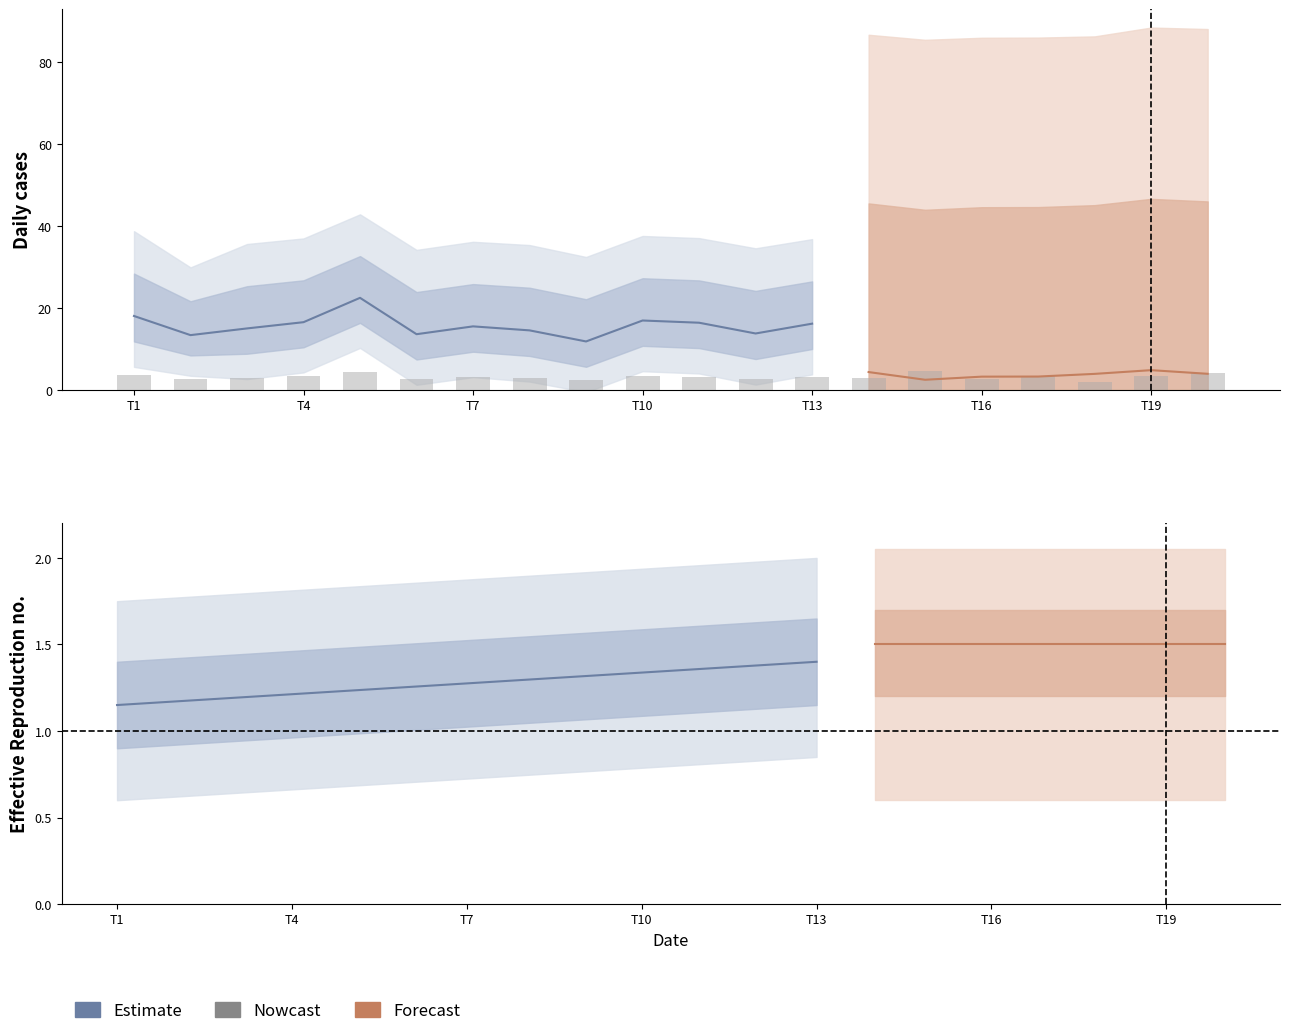

Is it true that the value at 7 is 2.9?

True